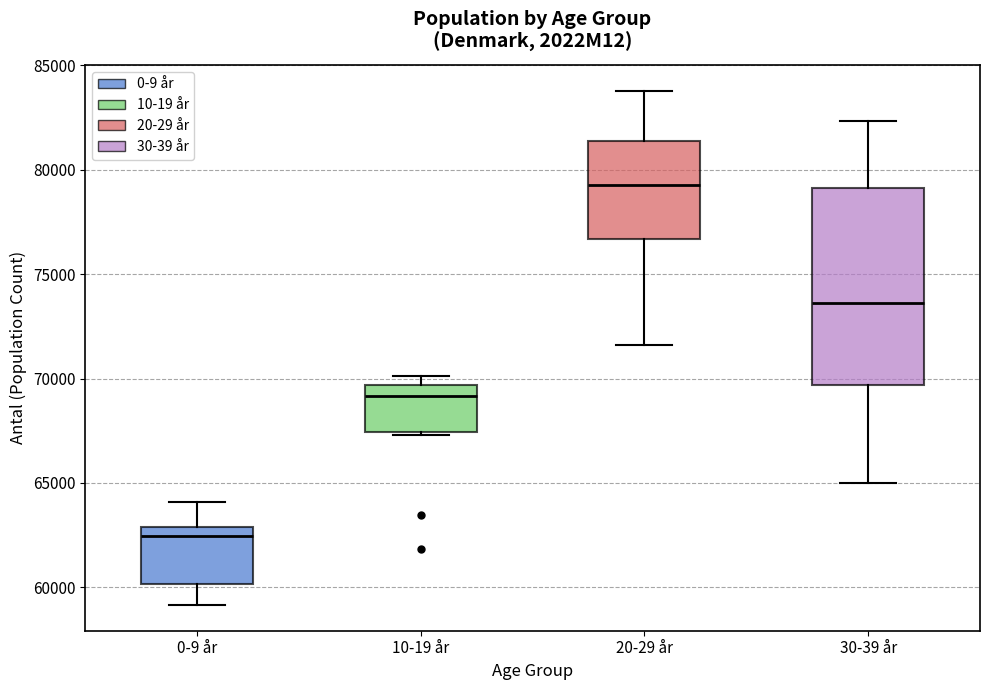

Where is the upper edge of the box for 10-19 år on the y-axis? The values are not printed on the chart, so give them approximately, as read against the axis.

69500